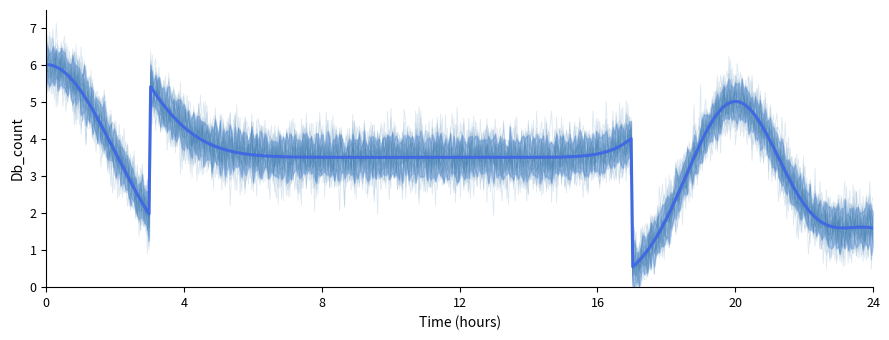

What is the difference between the maximum and second lowest values in the Db_count_lower series?

4.0